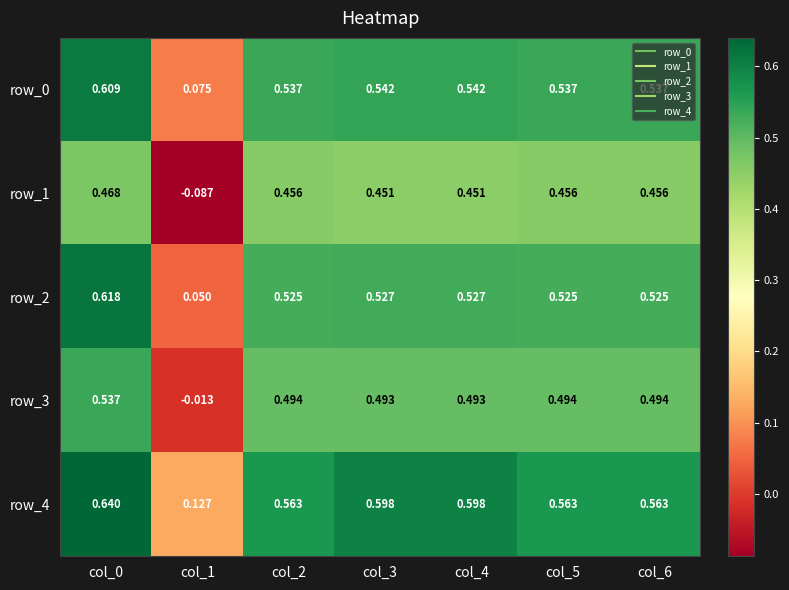

Is it true that row_1 equals 0.3 at col_3?

False